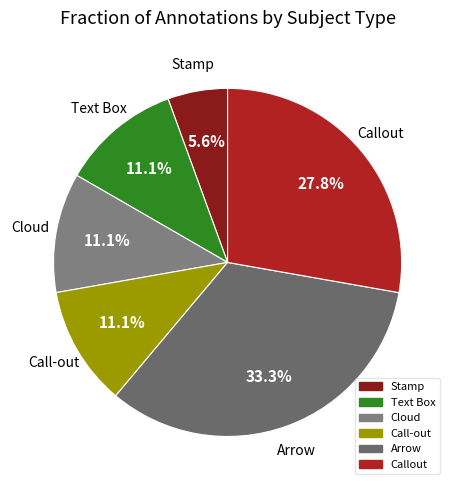

Does any single category account for the majority?

No